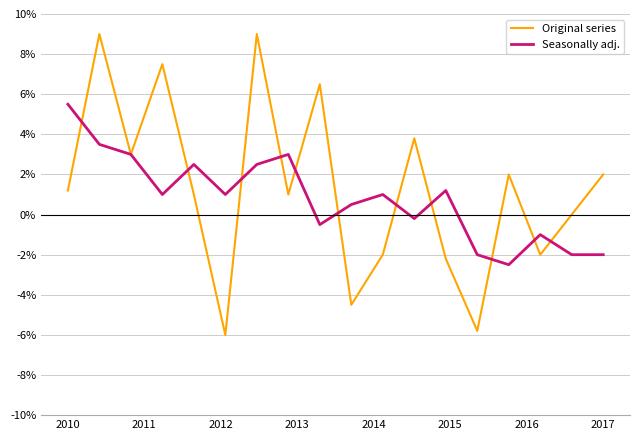

Count the number of data series in this chart.

2